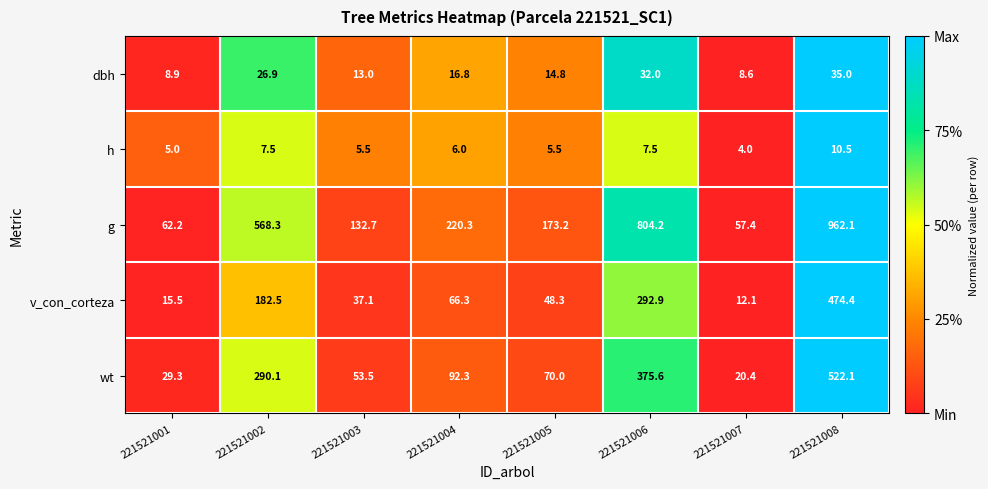

The value of wt at 221521002 is 116.2. True or false?

False